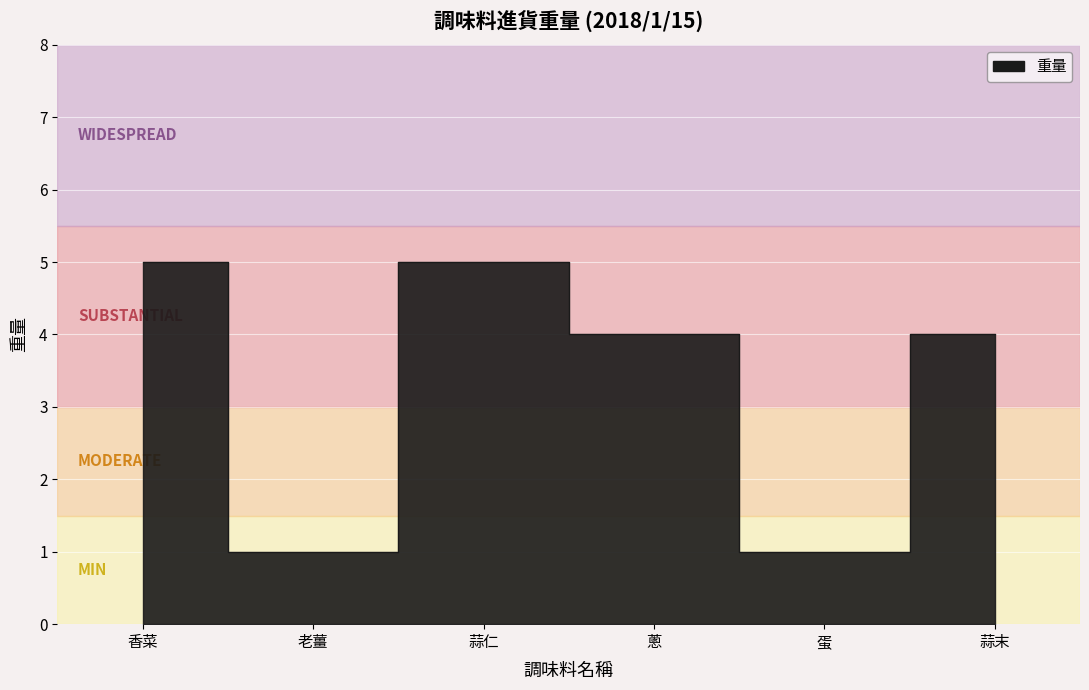

Is it true that the value at 老薑 is 1?

True